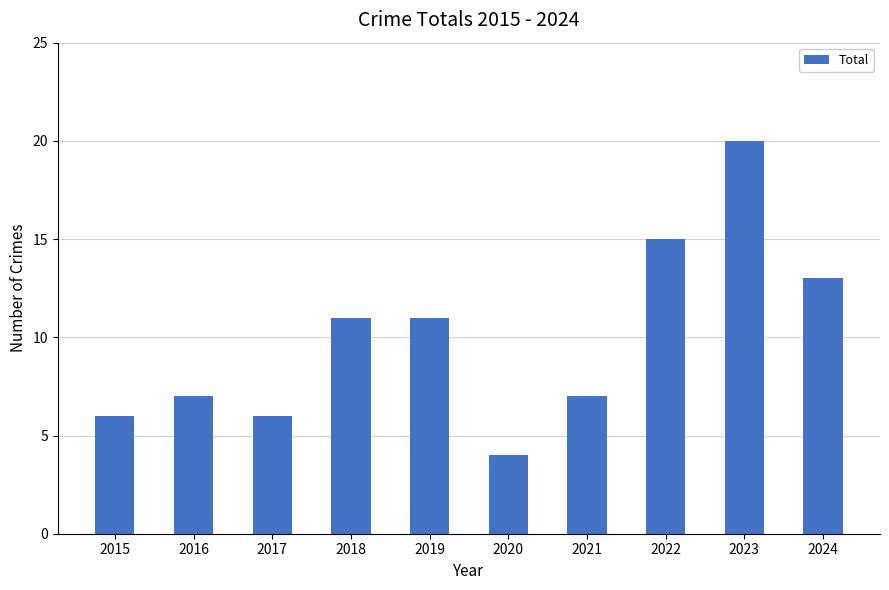

At which category does the chart reach its minimum across all series?

2020